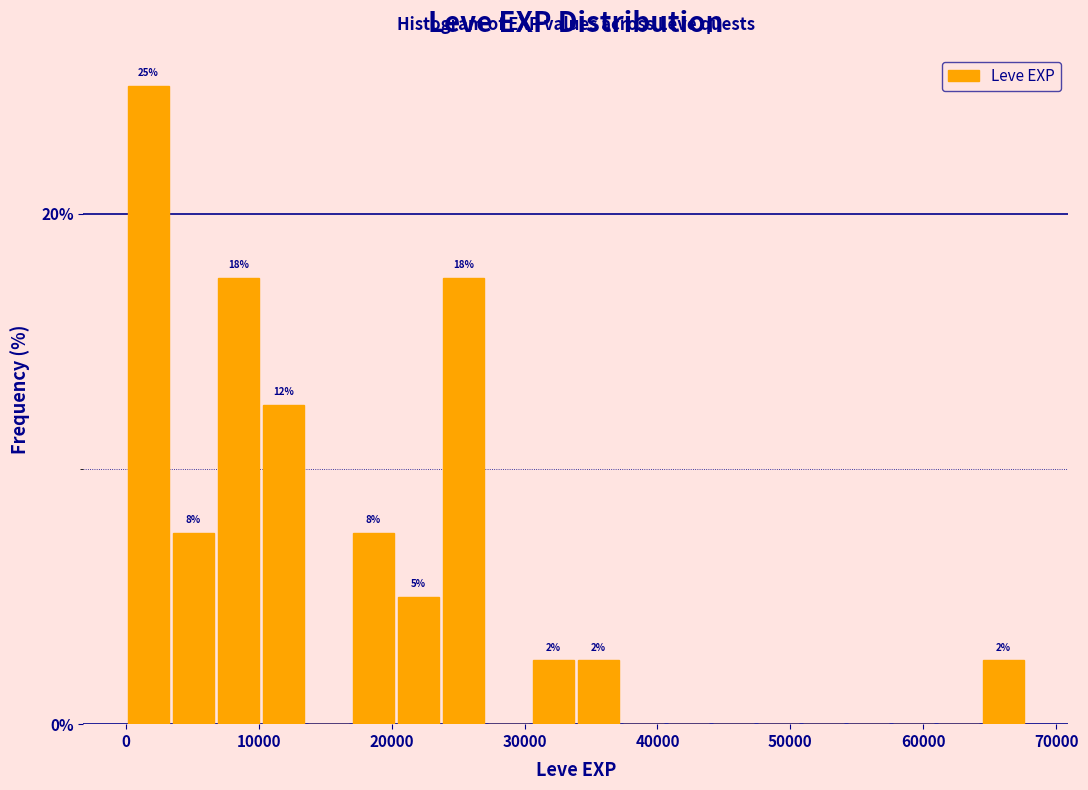

Read against the x-axis, roughly where is the centre of the tallest bar?

2000